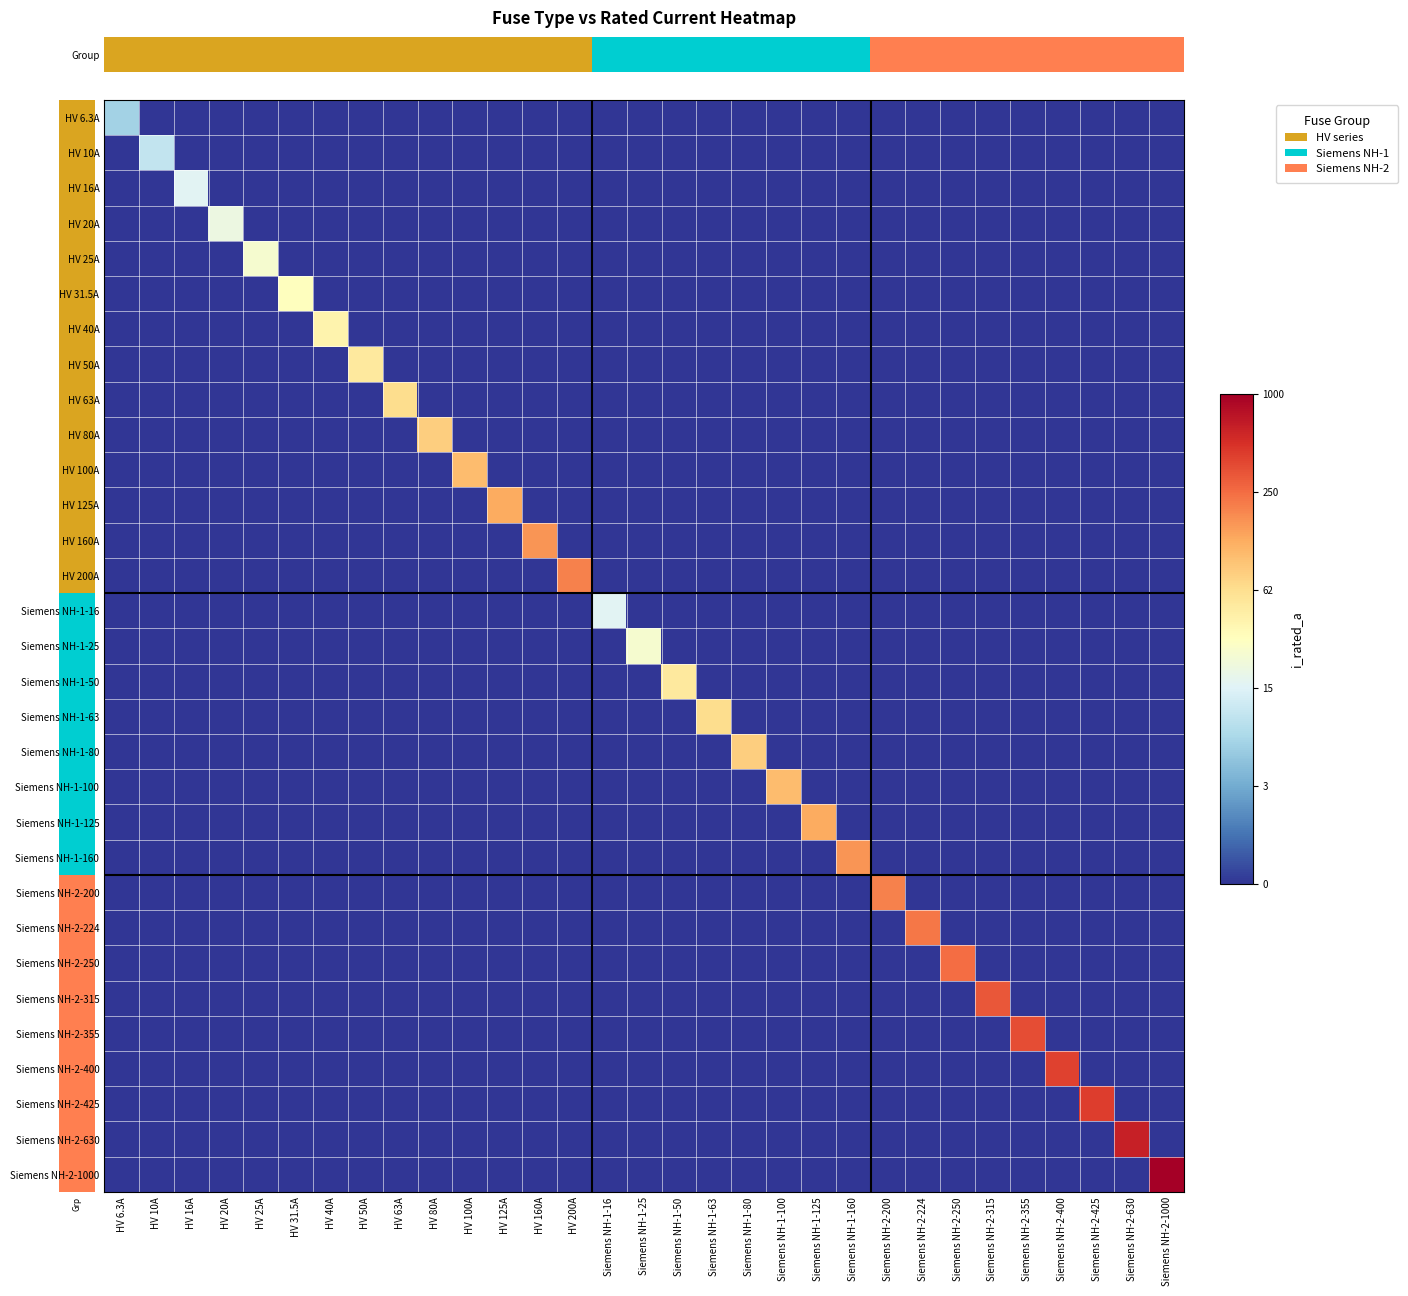

Reading right to left, list all the values displayed in this chart.

HV 6.3A: Siemens NH-2-1000=0.0	Siemens NH-2-630=0.0	Siemens NH-2-425=0.0	Siemens NH-2-400=0.0	Siemens NH-2-355=0.0	Siemens NH-2-315=0.0	Siemens NH-2-250=0.0	Siemens NH-2-224=0.0	Siemens NH-2-200=0.0	Siemens NH-1-160=0.0	Siemens NH-1-125=0.0	Siemens NH-1-100=0.0	Siemens NH-1-80=0.0	Siemens NH-1-63=0.0	Siemens NH-1-50=0.0	Siemens NH-1-25=0.0	Siemens NH-1-16=0.0	HV 200A=0.0	HV 160A=0.0	HV 125A=0.0	HV 100A=0.0	HV 80A=0.0	HV 63A=0.0	HV 50A=0.0	HV 40A=0.0	HV 31.5A=0.0	HV 25A=0.0	HV 20A=0.0	HV 16A=0.0	HV 10A=0.0	HV 6.3A=2.0
HV 10A: Siemens NH-2-1000=0.0	Siemens NH-2-630=0.0	Siemens NH-2-425=0.0	Siemens NH-2-400=0.0	Siemens NH-2-355=0.0	Siemens NH-2-315=0.0	Siemens NH-2-250=0.0	Siemens NH-2-224=0.0	Siemens NH-2-200=0.0	Siemens NH-1-160=0.0	Siemens NH-1-125=0.0	Siemens NH-1-100=0.0	Siemens NH-1-80=0.0	Siemens NH-1-63=0.0	Siemens NH-1-50=0.0	Siemens NH-1-25=0.0	Siemens NH-1-16=0.0	HV 200A=0.0	HV 160A=0.0	HV 125A=0.0	HV 100A=0.0	HV 80A=0.0	HV 63A=0.0	HV 50A=0.0	HV 40A=0.0	HV 31.5A=0.0	HV 25A=0.0	HV 20A=0.0	HV 16A=0.0	HV 10A=2.4	HV 6.3A=0.0
HV 16A: Siemens NH-2-1000=0.0	Siemens NH-2-630=0.0	Siemens NH-2-425=0.0	Siemens NH-2-400=0.0	Siemens NH-2-355=0.0	Siemens NH-2-315=0.0	Siemens NH-2-250=0.0	Siemens NH-2-224=0.0	Siemens NH-2-200=0.0	Siemens NH-1-160=0.0	Siemens NH-1-125=0.0	Siemens NH-1-100=0.0	Siemens NH-1-80=0.0	Siemens NH-1-63=0.0	Siemens NH-1-50=0.0	Siemens NH-1-25=0.0	Siemens NH-1-16=0.0	HV 200A=0.0	HV 160A=0.0	HV 125A=0.0	HV 100A=0.0	HV 80A=0.0	HV 63A=0.0	HV 50A=0.0	HV 40A=0.0	HV 31.5A=0.0	HV 25A=0.0	HV 20A=0.0	HV 16A=2.8	HV 10A=0.0	HV 6.3A=0.0
HV 20A: Siemens NH-2-1000=0.0	Siemens NH-2-630=0.0	Siemens NH-2-425=0.0	Siemens NH-2-400=0.0	Siemens NH-2-355=0.0	Siemens NH-2-315=0.0	Siemens NH-2-250=0.0	Siemens NH-2-224=0.0	Siemens NH-2-200=0.0	Siemens NH-1-160=0.0	Siemens NH-1-125=0.0	Siemens NH-1-100=0.0	Siemens NH-1-80=0.0	Siemens NH-1-63=0.0	Siemens NH-1-50=0.0	Siemens NH-1-25=0.0	Siemens NH-1-16=0.0	HV 200A=0.0	HV 160A=0.0	HV 125A=0.0	HV 100A=0.0	HV 80A=0.0	HV 63A=0.0	HV 50A=0.0	HV 40A=0.0	HV 31.5A=0.0	HV 25A=0.0	HV 20A=3.0	HV 16A=0.0	HV 10A=0.0	HV 6.3A=0.0
HV 25A: Siemens NH-2-1000=0.0	Siemens NH-2-630=0.0	Siemens NH-2-425=0.0	Siemens NH-2-400=0.0	Siemens NH-2-355=0.0	Siemens NH-2-315=0.0	Siemens NH-2-250=0.0	Siemens NH-2-224=0.0	Siemens NH-2-200=0.0	Siemens NH-1-160=0.0	Siemens NH-1-125=0.0	Siemens NH-1-100=0.0	Siemens NH-1-80=0.0	Siemens NH-1-63=0.0	Siemens NH-1-50=0.0	Siemens NH-1-25=0.0	Siemens NH-1-16=0.0	HV 200A=0.0	HV 160A=0.0	HV 125A=0.0	HV 100A=0.0	HV 80A=0.0	HV 63A=0.0	HV 50A=0.0	HV 40A=0.0	HV 31.5A=0.0	HV 25A=3.3	HV 20A=0.0	HV 16A=0.0	HV 10A=0.0	HV 6.3A=0.0
HV 31.5A: Siemens NH-2-1000=0.0	Siemens NH-2-630=0.0	Siemens NH-2-425=0.0	Siemens NH-2-400=0.0	Siemens NH-2-355=0.0	Siemens NH-2-315=0.0	Siemens NH-2-250=0.0	Siemens NH-2-224=0.0	Siemens NH-2-200=0.0	Siemens NH-1-160=0.0	Siemens NH-1-125=0.0	Siemens NH-1-100=0.0	Siemens NH-1-80=0.0	Siemens NH-1-63=0.0	Siemens NH-1-50=0.0	Siemens NH-1-25=0.0	Siemens NH-1-16=0.0	HV 200A=0.0	HV 160A=0.0	HV 125A=0.0	HV 100A=0.0	HV 80A=0.0	HV 63A=0.0	HV 50A=0.0	HV 40A=0.0	HV 31.5A=3.5	HV 25A=0.0	HV 20A=0.0	HV 16A=0.0	HV 10A=0.0	HV 6.3A=0.0
HV 40A: Siemens NH-2-1000=0.0	Siemens NH-2-630=0.0	Siemens NH-2-425=0.0	Siemens NH-2-400=0.0	Siemens NH-2-355=0.0	Siemens NH-2-315=0.0	Siemens NH-2-250=0.0	Siemens NH-2-224=0.0	Siemens NH-2-200=0.0	Siemens NH-1-160=0.0	Siemens NH-1-125=0.0	Siemens NH-1-100=0.0	Siemens NH-1-80=0.0	Siemens NH-1-63=0.0	Siemens NH-1-50=0.0	Siemens NH-1-25=0.0	Siemens NH-1-16=0.0	HV 200A=0.0	HV 160A=0.0	HV 125A=0.0	HV 100A=0.0	HV 80A=0.0	HV 63A=0.0	HV 50A=0.0	HV 40A=3.7	HV 31.5A=0.0	HV 25A=0.0	HV 20A=0.0	HV 16A=0.0	HV 10A=0.0	HV 6.3A=0.0
HV 50A: Siemens NH-2-1000=0.0	Siemens NH-2-630=0.0	Siemens NH-2-425=0.0	Siemens NH-2-400=0.0	Siemens NH-2-355=0.0	Siemens NH-2-315=0.0	Siemens NH-2-250=0.0	Siemens NH-2-224=0.0	Siemens NH-2-200=0.0	Siemens NH-1-160=0.0	Siemens NH-1-125=0.0	Siemens NH-1-100=0.0	Siemens NH-1-80=0.0	Siemens NH-1-63=0.0	Siemens NH-1-50=0.0	Siemens NH-1-25=0.0	Siemens NH-1-16=0.0	HV 200A=0.0	HV 160A=0.0	HV 125A=0.0	HV 100A=0.0	HV 80A=0.0	HV 63A=0.0	HV 50A=3.9	HV 40A=0.0	HV 31.5A=0.0	HV 25A=0.0	HV 20A=0.0	HV 16A=0.0	HV 10A=0.0	HV 6.3A=0.0
HV 63A: Siemens NH-2-1000=0.0	Siemens NH-2-630=0.0	Siemens NH-2-425=0.0	Siemens NH-2-400=0.0	Siemens NH-2-355=0.0	Siemens NH-2-315=0.0	Siemens NH-2-250=0.0	Siemens NH-2-224=0.0	Siemens NH-2-200=0.0	Siemens NH-1-160=0.0	Siemens NH-1-125=0.0	Siemens NH-1-100=0.0	Siemens NH-1-80=0.0	Siemens NH-1-63=0.0	Siemens NH-1-50=0.0	Siemens NH-1-25=0.0	Siemens NH-1-16=0.0	HV 200A=0.0	HV 160A=0.0	HV 125A=0.0	HV 100A=0.0	HV 80A=0.0	HV 63A=4.2	HV 50A=0.0	HV 40A=0.0	HV 31.5A=0.0	HV 25A=0.0	HV 20A=0.0	HV 16A=0.0	HV 10A=0.0	HV 6.3A=0.0
HV 80A: Siemens NH-2-1000=0.0	Siemens NH-2-630=0.0	Siemens NH-2-425=0.0	Siemens NH-2-400=0.0	Siemens NH-2-355=0.0	Siemens NH-2-315=0.0	Siemens NH-2-250=0.0	Siemens NH-2-224=0.0	Siemens NH-2-200=0.0	Siemens NH-1-160=0.0	Siemens NH-1-125=0.0	Siemens NH-1-100=0.0	Siemens NH-1-80=0.0	Siemens NH-1-63=0.0	Siemens NH-1-50=0.0	Siemens NH-1-25=0.0	Siemens NH-1-16=0.0	HV 200A=0.0	HV 160A=0.0	HV 125A=0.0	HV 100A=0.0	HV 80A=4.4	HV 63A=0.0	HV 50A=0.0	HV 40A=0.0	HV 31.5A=0.0	HV 25A=0.0	HV 20A=0.0	HV 16A=0.0	HV 10A=0.0	HV 6.3A=0.0
HV 100A: Siemens NH-2-1000=0.0	Siemens NH-2-630=0.0	Siemens NH-2-425=0.0	Siemens NH-2-400=0.0	Siemens NH-2-355=0.0	Siemens NH-2-315=0.0	Siemens NH-2-250=0.0	Siemens NH-2-224=0.0	Siemens NH-2-200=0.0	Siemens NH-1-160=0.0	Siemens NH-1-125=0.0	Siemens NH-1-100=0.0	Siemens NH-1-80=0.0	Siemens NH-1-63=0.0	Siemens NH-1-50=0.0	Siemens NH-1-25=0.0	Siemens NH-1-16=0.0	HV 200A=0.0	HV 160A=0.0	HV 125A=0.0	HV 100A=4.6	HV 80A=0.0	HV 63A=0.0	HV 50A=0.0	HV 40A=0.0	HV 31.5A=0.0	HV 25A=0.0	HV 20A=0.0	HV 16A=0.0	HV 10A=0.0	HV 6.3A=0.0
HV 125A: Siemens NH-2-1000=0.0	Siemens NH-2-630=0.0	Siemens NH-2-425=0.0	Siemens NH-2-400=0.0	Siemens NH-2-355=0.0	Siemens NH-2-315=0.0	Siemens NH-2-250=0.0	Siemens NH-2-224=0.0	Siemens NH-2-200=0.0	Siemens NH-1-160=0.0	Siemens NH-1-125=0.0	Siemens NH-1-100=0.0	Siemens NH-1-80=0.0	Siemens NH-1-63=0.0	Siemens NH-1-50=0.0	Siemens NH-1-25=0.0	Siemens NH-1-16=0.0	HV 200A=0.0	HV 160A=0.0	HV 125A=4.8	HV 100A=0.0	HV 80A=0.0	HV 63A=0.0	HV 50A=0.0	HV 40A=0.0	HV 31.5A=0.0	HV 25A=0.0	HV 20A=0.0	HV 16A=0.0	HV 10A=0.0	HV 6.3A=0.0
HV 160A: Siemens NH-2-1000=0.0	Siemens NH-2-630=0.0	Siemens NH-2-425=0.0	Siemens NH-2-400=0.0	Siemens NH-2-355=0.0	Siemens NH-2-315=0.0	Siemens NH-2-250=0.0	Siemens NH-2-224=0.0	Siemens NH-2-200=0.0	Siemens NH-1-160=0.0	Siemens NH-1-125=0.0	Siemens NH-1-100=0.0	Siemens NH-1-80=0.0	Siemens NH-1-63=0.0	Siemens NH-1-50=0.0	Siemens NH-1-25=0.0	Siemens NH-1-16=0.0	HV 200A=0.0	HV 160A=5.1	HV 125A=0.0	HV 100A=0.0	HV 80A=0.0	HV 63A=0.0	HV 50A=0.0	HV 40A=0.0	HV 31.5A=0.0	HV 25A=0.0	HV 20A=0.0	HV 16A=0.0	HV 10A=0.0	HV 6.3A=0.0
HV 200A: Siemens NH-2-1000=0.0	Siemens NH-2-630=0.0	Siemens NH-2-425=0.0	Siemens NH-2-400=0.0	Siemens NH-2-355=0.0	Siemens NH-2-315=0.0	Siemens NH-2-250=0.0	Siemens NH-2-224=0.0	Siemens NH-2-200=0.0	Siemens NH-1-160=0.0	Siemens NH-1-125=0.0	Siemens NH-1-100=0.0	Siemens NH-1-80=0.0	Siemens NH-1-63=0.0	Siemens NH-1-50=0.0	Siemens NH-1-25=0.0	Siemens NH-1-16=0.0	HV 200A=5.3	HV 160A=0.0	HV 125A=0.0	HV 100A=0.0	HV 80A=0.0	HV 63A=0.0	HV 50A=0.0	HV 40A=0.0	HV 31.5A=0.0	HV 25A=0.0	HV 20A=0.0	HV 16A=0.0	HV 10A=0.0	HV 6.3A=0.0
Siemens NH-1-16: Siemens NH-2-1000=0.0	Siemens NH-2-630=0.0	Siemens NH-2-425=0.0	Siemens NH-2-400=0.0	Siemens NH-2-355=0.0	Siemens NH-2-315=0.0	Siemens NH-2-250=0.0	Siemens NH-2-224=0.0	Siemens NH-2-200=0.0	Siemens NH-1-160=0.0	Siemens NH-1-125=0.0	Siemens NH-1-100=0.0	Siemens NH-1-80=0.0	Siemens NH-1-63=0.0	Siemens NH-1-50=0.0	Siemens NH-1-25=0.0	Siemens NH-1-16=2.8	HV 200A=0.0	HV 160A=0.0	HV 125A=0.0	HV 100A=0.0	HV 80A=0.0	HV 63A=0.0	HV 50A=0.0	HV 40A=0.0	HV 31.5A=0.0	HV 25A=0.0	HV 20A=0.0	HV 16A=0.0	HV 10A=0.0	HV 6.3A=0.0
Siemens NH-1-25: Siemens NH-2-1000=0.0	Siemens NH-2-630=0.0	Siemens NH-2-425=0.0	Siemens NH-2-400=0.0	Siemens NH-2-355=0.0	Siemens NH-2-315=0.0	Siemens NH-2-250=0.0	Siemens NH-2-224=0.0	Siemens NH-2-200=0.0	Siemens NH-1-160=0.0	Siemens NH-1-125=0.0	Siemens NH-1-100=0.0	Siemens NH-1-80=0.0	Siemens NH-1-63=0.0	Siemens NH-1-50=0.0	Siemens NH-1-25=3.3	Siemens NH-1-16=0.0	HV 200A=0.0	HV 160A=0.0	HV 125A=0.0	HV 100A=0.0	HV 80A=0.0	HV 63A=0.0	HV 50A=0.0	HV 40A=0.0	HV 31.5A=0.0	HV 25A=0.0	HV 20A=0.0	HV 16A=0.0	HV 10A=0.0	HV 6.3A=0.0
Siemens NH-1-50: Siemens NH-2-1000=0.0	Siemens NH-2-630=0.0	Siemens NH-2-425=0.0	Siemens NH-2-400=0.0	Siemens NH-2-355=0.0	Siemens NH-2-315=0.0	Siemens NH-2-250=0.0	Siemens NH-2-224=0.0	Siemens NH-2-200=0.0	Siemens NH-1-160=0.0	Siemens NH-1-125=0.0	Siemens NH-1-100=0.0	Siemens NH-1-80=0.0	Siemens NH-1-63=0.0	Siemens NH-1-50=3.9	Siemens NH-1-25=0.0	Siemens NH-1-16=0.0	HV 200A=0.0	HV 160A=0.0	HV 125A=0.0	HV 100A=0.0	HV 80A=0.0	HV 63A=0.0	HV 50A=0.0	HV 40A=0.0	HV 31.5A=0.0	HV 25A=0.0	HV 20A=0.0	HV 16A=0.0	HV 10A=0.0	HV 6.3A=0.0
Siemens NH-1-63: Siemens NH-2-1000=0.0	Siemens NH-2-630=0.0	Siemens NH-2-425=0.0	Siemens NH-2-400=0.0	Siemens NH-2-355=0.0	Siemens NH-2-315=0.0	Siemens NH-2-250=0.0	Siemens NH-2-224=0.0	Siemens NH-2-200=0.0	Siemens NH-1-160=0.0	Siemens NH-1-125=0.0	Siemens NH-1-100=0.0	Siemens NH-1-80=0.0	Siemens NH-1-63=4.2	Siemens NH-1-50=0.0	Siemens NH-1-25=0.0	Siemens NH-1-16=0.0	HV 200A=0.0	HV 160A=0.0	HV 125A=0.0	HV 100A=0.0	HV 80A=0.0	HV 63A=0.0	HV 50A=0.0	HV 40A=0.0	HV 31.5A=0.0	HV 25A=0.0	HV 20A=0.0	HV 16A=0.0	HV 10A=0.0	HV 6.3A=0.0
Siemens NH-1-80: Siemens NH-2-1000=0.0	Siemens NH-2-630=0.0	Siemens NH-2-425=0.0	Siemens NH-2-400=0.0	Siemens NH-2-355=0.0	Siemens NH-2-315=0.0	Siemens NH-2-250=0.0	Siemens NH-2-224=0.0	Siemens NH-2-200=0.0	Siemens NH-1-160=0.0	Siemens NH-1-125=0.0	Siemens NH-1-100=0.0	Siemens NH-1-80=4.4	Siemens NH-1-63=0.0	Siemens NH-1-50=0.0	Siemens NH-1-25=0.0	Siemens NH-1-16=0.0	HV 200A=0.0	HV 160A=0.0	HV 125A=0.0	HV 100A=0.0	HV 80A=0.0	HV 63A=0.0	HV 50A=0.0	HV 40A=0.0	HV 31.5A=0.0	HV 25A=0.0	HV 20A=0.0	HV 16A=0.0	HV 10A=0.0	HV 6.3A=0.0
Siemens NH-1-100: Siemens NH-2-1000=0.0	Siemens NH-2-630=0.0	Siemens NH-2-425=0.0	Siemens NH-2-400=0.0	Siemens NH-2-355=0.0	Siemens NH-2-315=0.0	Siemens NH-2-250=0.0	Siemens NH-2-224=0.0	Siemens NH-2-200=0.0	Siemens NH-1-160=0.0	Siemens NH-1-125=0.0	Siemens NH-1-100=4.6	Siemens NH-1-80=0.0	Siemens NH-1-63=0.0	Siemens NH-1-50=0.0	Siemens NH-1-25=0.0	Siemens NH-1-16=0.0	HV 200A=0.0	HV 160A=0.0	HV 125A=0.0	HV 100A=0.0	HV 80A=0.0	HV 63A=0.0	HV 50A=0.0	HV 40A=0.0	HV 31.5A=0.0	HV 25A=0.0	HV 20A=0.0	HV 16A=0.0	HV 10A=0.0	HV 6.3A=0.0
Siemens NH-1-125: Siemens NH-2-1000=0.0	Siemens NH-2-630=0.0	Siemens NH-2-425=0.0	Siemens NH-2-400=0.0	Siemens NH-2-355=0.0	Siemens NH-2-315=0.0	Siemens NH-2-250=0.0	Siemens NH-2-224=0.0	Siemens NH-2-200=0.0	Siemens NH-1-160=0.0	Siemens NH-1-125=4.8	Siemens NH-1-100=0.0	Siemens NH-1-80=0.0	Siemens NH-1-63=0.0	Siemens NH-1-50=0.0	Siemens NH-1-25=0.0	Siemens NH-1-16=0.0	HV 200A=0.0	HV 160A=0.0	HV 125A=0.0	HV 100A=0.0	HV 80A=0.0	HV 63A=0.0	HV 50A=0.0	HV 40A=0.0	HV 31.5A=0.0	HV 25A=0.0	HV 20A=0.0	HV 16A=0.0	HV 10A=0.0	HV 6.3A=0.0
Siemens NH-1-160: Siemens NH-2-1000=0.0	Siemens NH-2-630=0.0	Siemens NH-2-425=0.0	Siemens NH-2-400=0.0	Siemens NH-2-355=0.0	Siemens NH-2-315=0.0	Siemens NH-2-250=0.0	Siemens NH-2-224=0.0	Siemens NH-2-200=0.0	Siemens NH-1-160=5.1	Siemens NH-1-125=0.0	Siemens NH-1-100=0.0	Siemens NH-1-80=0.0	Siemens NH-1-63=0.0	Siemens NH-1-50=0.0	Siemens NH-1-25=0.0	Siemens NH-1-16=0.0	HV 200A=0.0	HV 160A=0.0	HV 125A=0.0	HV 100A=0.0	HV 80A=0.0	HV 63A=0.0	HV 50A=0.0	HV 40A=0.0	HV 31.5A=0.0	HV 25A=0.0	HV 20A=0.0	HV 16A=0.0	HV 10A=0.0	HV 6.3A=0.0
Siemens NH-2-200: Siemens NH-2-1000=0.0	Siemens NH-2-630=0.0	Siemens NH-2-425=0.0	Siemens NH-2-400=0.0	Siemens NH-2-355=0.0	Siemens NH-2-315=0.0	Siemens NH-2-250=0.0	Siemens NH-2-224=0.0	Siemens NH-2-200=5.3	Siemens NH-1-160=0.0	Siemens NH-1-125=0.0	Siemens NH-1-100=0.0	Siemens NH-1-80=0.0	Siemens NH-1-63=0.0	Siemens NH-1-50=0.0	Siemens NH-1-25=0.0	Siemens NH-1-16=0.0	HV 200A=0.0	HV 160A=0.0	HV 125A=0.0	HV 100A=0.0	HV 80A=0.0	HV 63A=0.0	HV 50A=0.0	HV 40A=0.0	HV 31.5A=0.0	HV 25A=0.0	HV 20A=0.0	HV 16A=0.0	HV 10A=0.0	HV 6.3A=0.0
Siemens NH-2-224: Siemens NH-2-1000=0.0	Siemens NH-2-630=0.0	Siemens NH-2-425=0.0	Siemens NH-2-400=0.0	Siemens NH-2-355=0.0	Siemens NH-2-315=0.0	Siemens NH-2-250=0.0	Siemens NH-2-224=5.4	Siemens NH-2-200=0.0	Siemens NH-1-160=0.0	Siemens NH-1-125=0.0	Siemens NH-1-100=0.0	Siemens NH-1-80=0.0	Siemens NH-1-63=0.0	Siemens NH-1-50=0.0	Siemens NH-1-25=0.0	Siemens NH-1-16=0.0	HV 200A=0.0	HV 160A=0.0	HV 125A=0.0	HV 100A=0.0	HV 80A=0.0	HV 63A=0.0	HV 50A=0.0	HV 40A=0.0	HV 31.5A=0.0	HV 25A=0.0	HV 20A=0.0	HV 16A=0.0	HV 10A=0.0	HV 6.3A=0.0
Siemens NH-2-250: Siemens NH-2-1000=0.0	Siemens NH-2-630=0.0	Siemens NH-2-425=0.0	Siemens NH-2-400=0.0	Siemens NH-2-355=0.0	Siemens NH-2-315=0.0	Siemens NH-2-250=5.5	Siemens NH-2-224=0.0	Siemens NH-2-200=0.0	Siemens NH-1-160=0.0	Siemens NH-1-125=0.0	Siemens NH-1-100=0.0	Siemens NH-1-80=0.0	Siemens NH-1-63=0.0	Siemens NH-1-50=0.0	Siemens NH-1-25=0.0	Siemens NH-1-16=0.0	HV 200A=0.0	HV 160A=0.0	HV 125A=0.0	HV 100A=0.0	HV 80A=0.0	HV 63A=0.0	HV 50A=0.0	HV 40A=0.0	HV 31.5A=0.0	HV 25A=0.0	HV 20A=0.0	HV 16A=0.0	HV 10A=0.0	HV 6.3A=0.0
Siemens NH-2-315: Siemens NH-2-1000=0.0	Siemens NH-2-630=0.0	Siemens NH-2-425=0.0	Siemens NH-2-400=0.0	Siemens NH-2-355=0.0	Siemens NH-2-315=5.8	Siemens NH-2-250=0.0	Siemens NH-2-224=0.0	Siemens NH-2-200=0.0	Siemens NH-1-160=0.0	Siemens NH-1-125=0.0	Siemens NH-1-100=0.0	Siemens NH-1-80=0.0	Siemens NH-1-63=0.0	Siemens NH-1-50=0.0	Siemens NH-1-25=0.0	Siemens NH-1-16=0.0	HV 200A=0.0	HV 160A=0.0	HV 125A=0.0	HV 100A=0.0	HV 80A=0.0	HV 63A=0.0	HV 50A=0.0	HV 40A=0.0	HV 31.5A=0.0	HV 25A=0.0	HV 20A=0.0	HV 16A=0.0	HV 10A=0.0	HV 6.3A=0.0
Siemens NH-2-355: Siemens NH-2-1000=0.0	Siemens NH-2-630=0.0	Siemens NH-2-425=0.0	Siemens NH-2-400=0.0	Siemens NH-2-355=5.9	Siemens NH-2-315=0.0	Siemens NH-2-250=0.0	Siemens NH-2-224=0.0	Siemens NH-2-200=0.0	Siemens NH-1-160=0.0	Siemens NH-1-125=0.0	Siemens NH-1-100=0.0	Siemens NH-1-80=0.0	Siemens NH-1-63=0.0	Siemens NH-1-50=0.0	Siemens NH-1-25=0.0	Siemens NH-1-16=0.0	HV 200A=0.0	HV 160A=0.0	HV 125A=0.0	HV 100A=0.0	HV 80A=0.0	HV 63A=0.0	HV 50A=0.0	HV 40A=0.0	HV 31.5A=0.0	HV 25A=0.0	HV 20A=0.0	HV 16A=0.0	HV 10A=0.0	HV 6.3A=0.0
Siemens NH-2-400: Siemens NH-2-1000=0.0	Siemens NH-2-630=0.0	Siemens NH-2-425=0.0	Siemens NH-2-400=6.0	Siemens NH-2-355=0.0	Siemens NH-2-315=0.0	Siemens NH-2-250=0.0	Siemens NH-2-224=0.0	Siemens NH-2-200=0.0	Siemens NH-1-160=0.0	Siemens NH-1-125=0.0	Siemens NH-1-100=0.0	Siemens NH-1-80=0.0	Siemens NH-1-63=0.0	Siemens NH-1-50=0.0	Siemens NH-1-25=0.0	Siemens NH-1-16=0.0	HV 200A=0.0	HV 160A=0.0	HV 125A=0.0	HV 100A=0.0	HV 80A=0.0	HV 63A=0.0	HV 50A=0.0	HV 40A=0.0	HV 31.5A=0.0	HV 25A=0.0	HV 20A=0.0	HV 16A=0.0	HV 10A=0.0	HV 6.3A=0.0
Siemens NH-2-425: Siemens NH-2-1000=0.0	Siemens NH-2-630=0.0	Siemens NH-2-425=6.1	Siemens NH-2-400=0.0	Siemens NH-2-355=0.0	Siemens NH-2-315=0.0	Siemens NH-2-250=0.0	Siemens NH-2-224=0.0	Siemens NH-2-200=0.0	Siemens NH-1-160=0.0	Siemens NH-1-125=0.0	Siemens NH-1-100=0.0	Siemens NH-1-80=0.0	Siemens NH-1-63=0.0	Siemens NH-1-50=0.0	Siemens NH-1-25=0.0	Siemens NH-1-16=0.0	HV 200A=0.0	HV 160A=0.0	HV 125A=0.0	HV 100A=0.0	HV 80A=0.0	HV 63A=0.0	HV 50A=0.0	HV 40A=0.0	HV 31.5A=0.0	HV 25A=0.0	HV 20A=0.0	HV 16A=0.0	HV 10A=0.0	HV 6.3A=0.0
Siemens NH-2-630: Siemens NH-2-1000=0.0	Siemens NH-2-630=6.4	Siemens NH-2-425=0.0	Siemens NH-2-400=0.0	Siemens NH-2-355=0.0	Siemens NH-2-315=0.0	Siemens NH-2-250=0.0	Siemens NH-2-224=0.0	Siemens NH-2-200=0.0	Siemens NH-1-160=0.0	Siemens NH-1-125=0.0	Siemens NH-1-100=0.0	Siemens NH-1-80=0.0	Siemens NH-1-63=0.0	Siemens NH-1-50=0.0	Siemens NH-1-25=0.0	Siemens NH-1-16=0.0	HV 200A=0.0	HV 160A=0.0	HV 125A=0.0	HV 100A=0.0	HV 80A=0.0	HV 63A=0.0	HV 50A=0.0	HV 40A=0.0	HV 31.5A=0.0	HV 25A=0.0	HV 20A=0.0	HV 16A=0.0	HV 10A=0.0	HV 6.3A=0.0
Siemens NH-2-1000: Siemens NH-2-1000=6.9	Siemens NH-2-630=0.0	Siemens NH-2-425=0.0	Siemens NH-2-400=0.0	Siemens NH-2-355=0.0	Siemens NH-2-315=0.0	Siemens NH-2-250=0.0	Siemens NH-2-224=0.0	Siemens NH-2-200=0.0	Siemens NH-1-160=0.0	Siemens NH-1-125=0.0	Siemens NH-1-100=0.0	Siemens NH-1-80=0.0	Siemens NH-1-63=0.0	Siemens NH-1-50=0.0	Siemens NH-1-25=0.0	Siemens NH-1-16=0.0	HV 200A=0.0	HV 160A=0.0	HV 125A=0.0	HV 100A=0.0	HV 80A=0.0	HV 63A=0.0	HV 50A=0.0	HV 40A=0.0	HV 31.5A=0.0	HV 25A=0.0	HV 20A=0.0	HV 16A=0.0	HV 10A=0.0	HV 6.3A=0.0